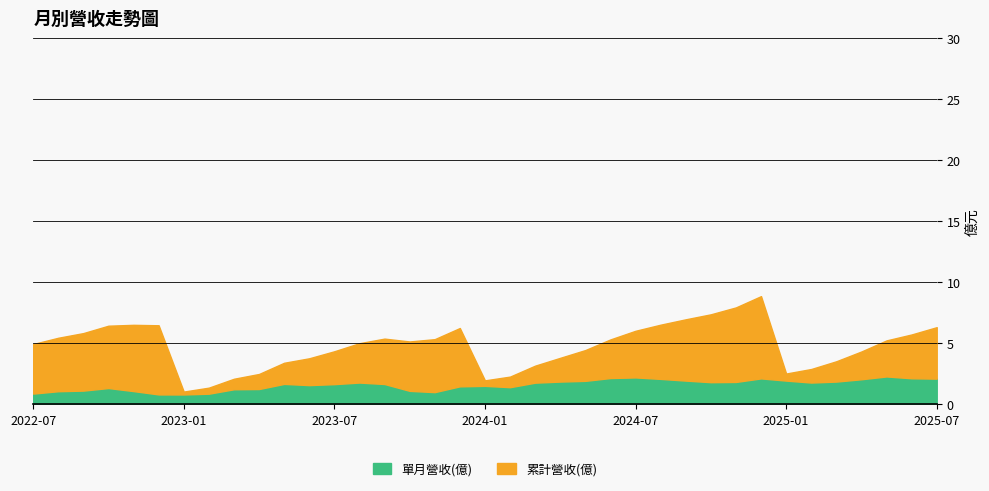

Which series has the widest spread of values?

累計營收(億)